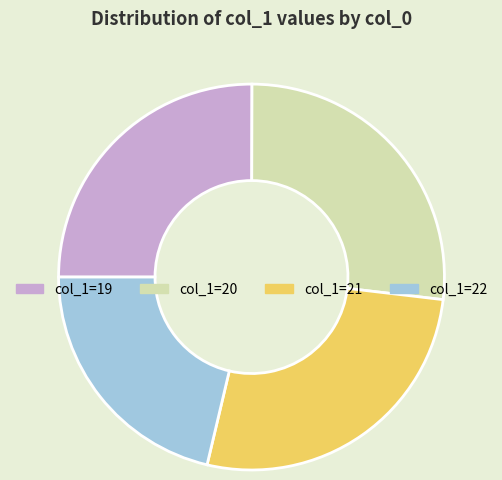

What is the smallest slice in the pie chart?

col_1=22